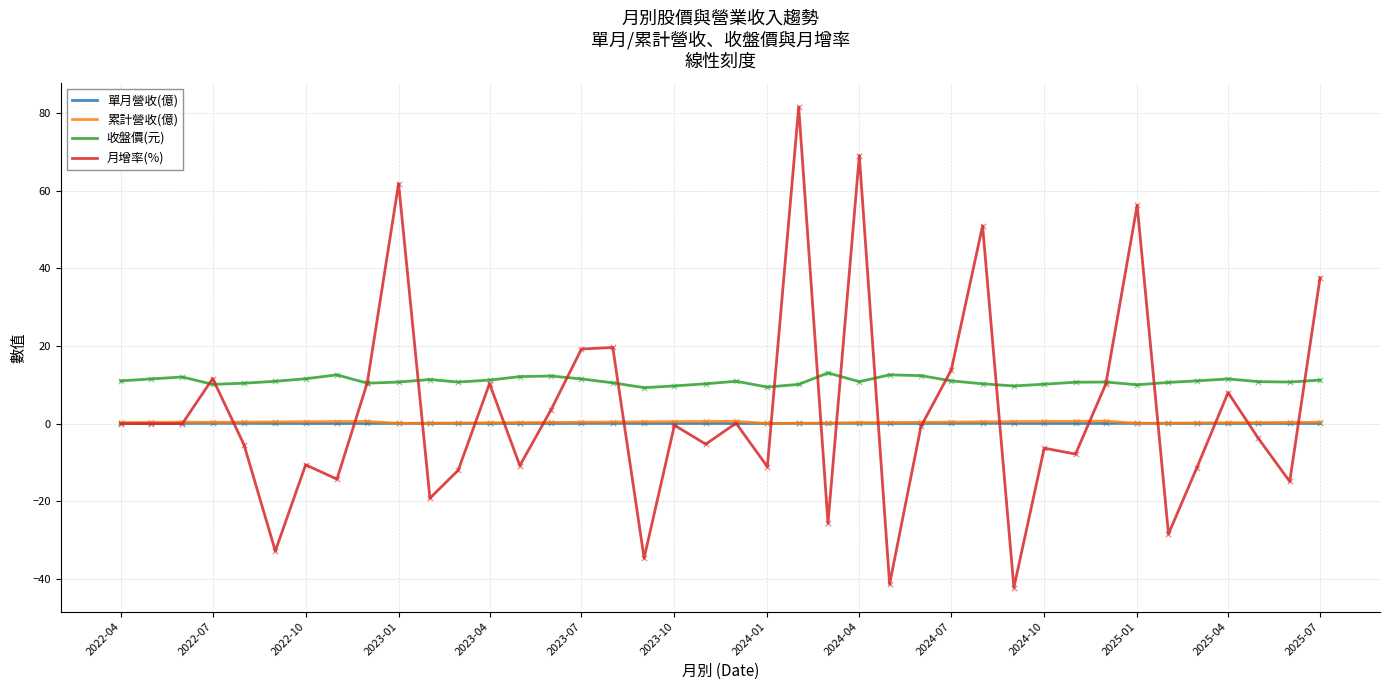

Which series has the largest total across all categories?

收盤價(元)